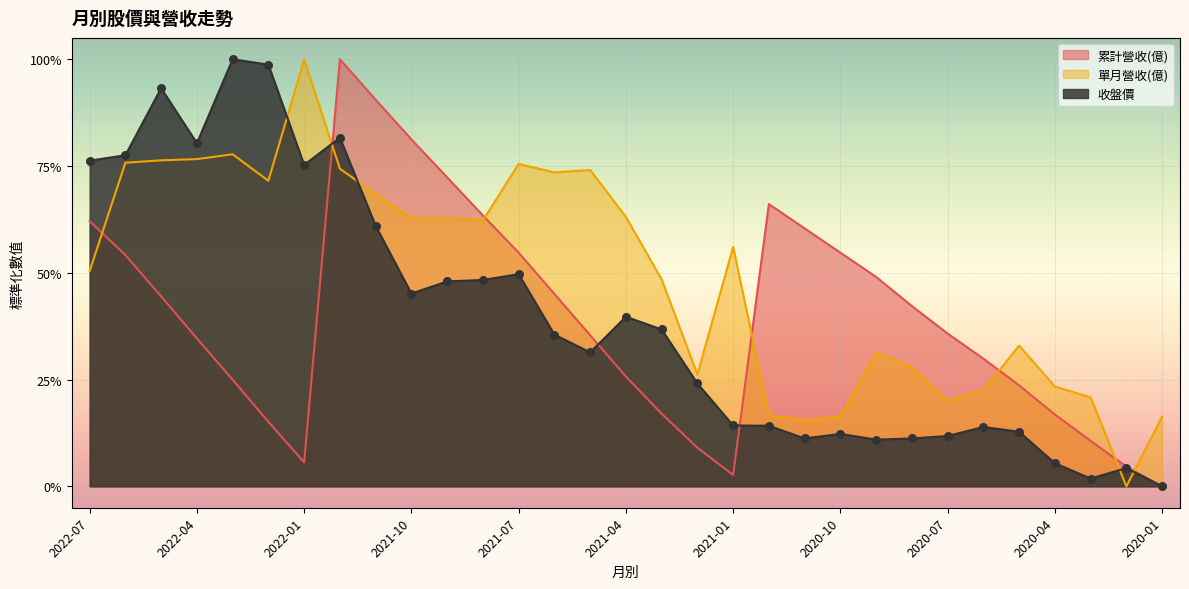

Which series reaches the minimum Y coordinate?

累計營收(億)